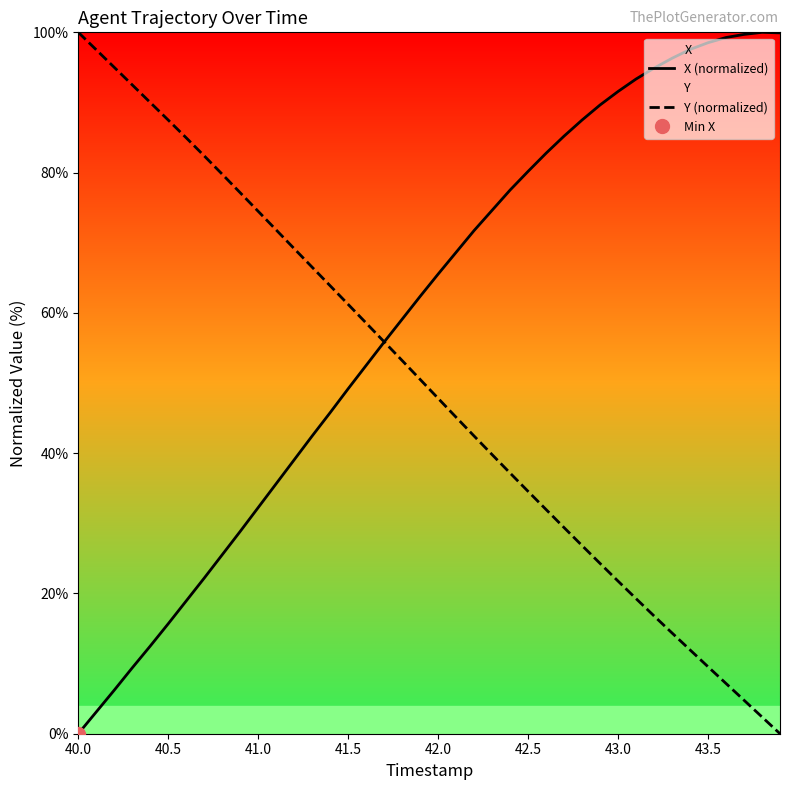

List the series in order of their overall mean, highest first.

X (normalized), Y (normalized)